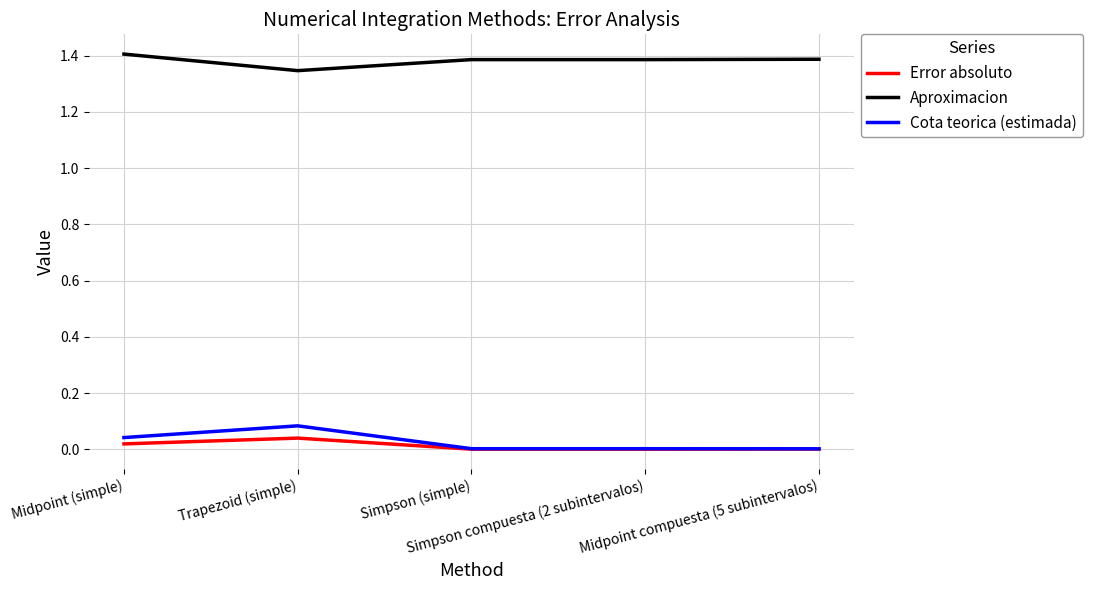

True or false: Aproximacion and Error absoluto cross at least once.

False